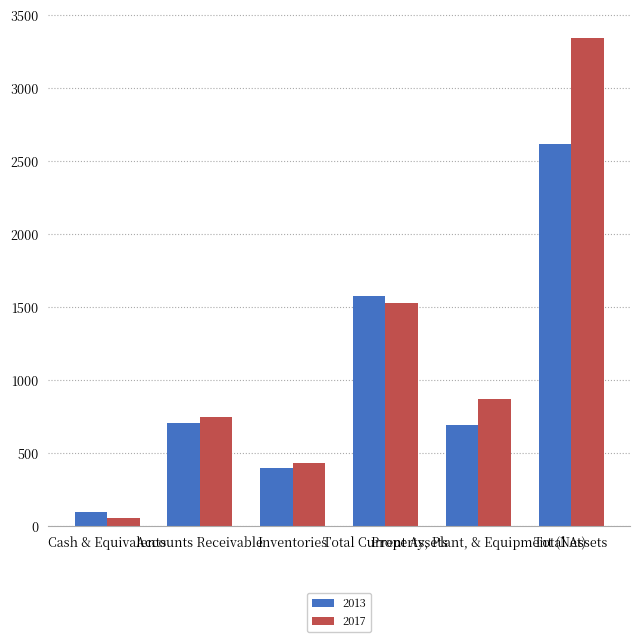

Which series has the widest spread of values?

2017